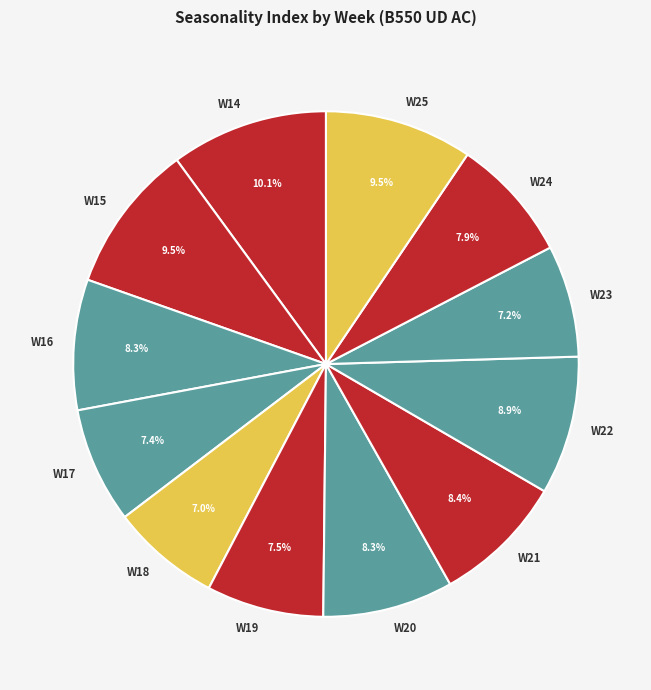

Is the sum of W25 and W18 greater than half?

No